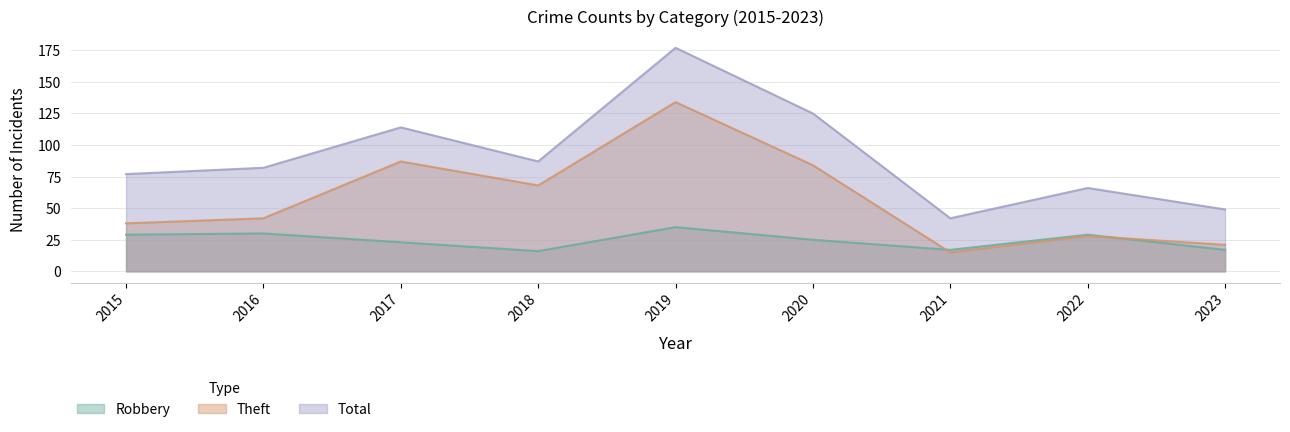

What is the difference between the highest and lowest values at 2020?

100